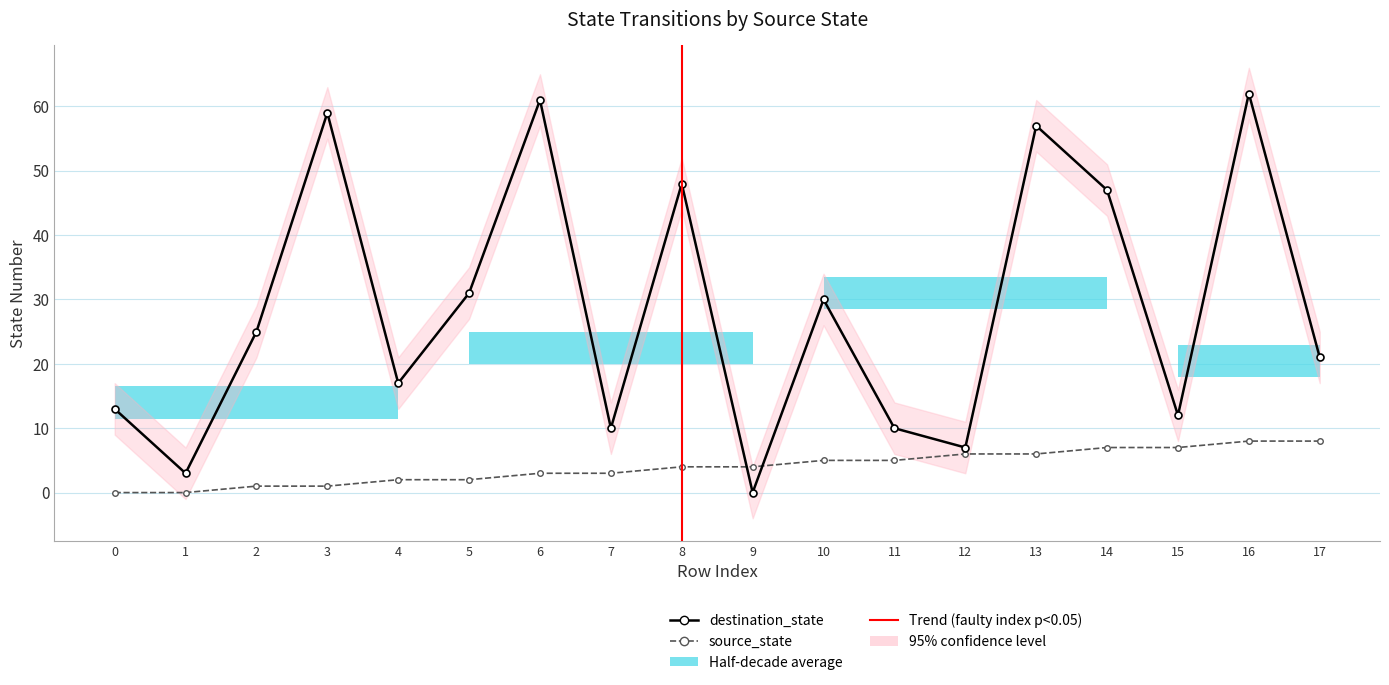

At which category does the chart reach its peak across all series?

16